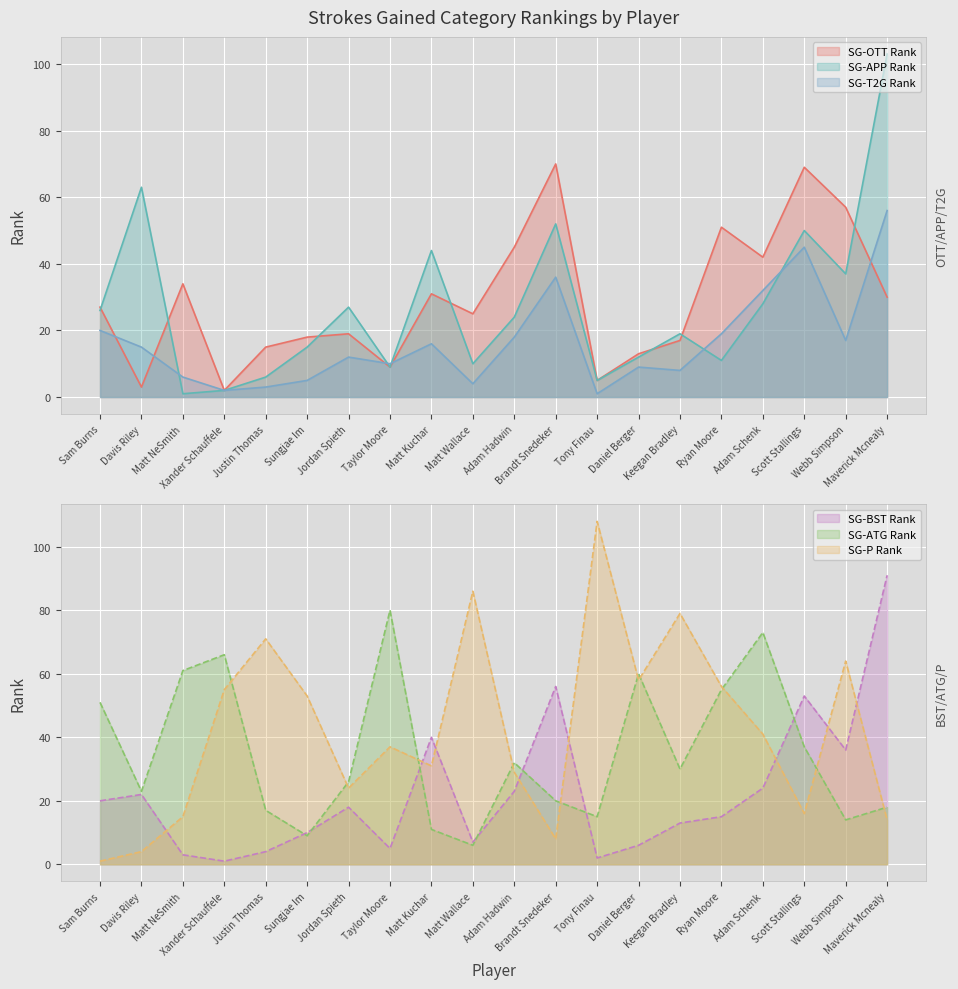

Reading left to right, transcribe all the data shown in this chart.

SG-OTT Rank: 27	3	34	2	15	18	19	9	31	25	45	70	5	13	17	51	42	69	57	30
SG-APP Rank: 26	63	1	2	6	15	27	9	44	10	24	52	5	12	19	11	28	50	37	103
SG-T2G Rank: 20	15	6	2	3	5	12	10	16	4	18	36	1	9	8	19	32	45	17	56
SG-BST Rank: 20	22	3	1	4	10	18	5	40	7	23	56	2	6	13	15	24	53	36	91
SG-ATG Rank: 51	23	61	66	17	9	26	80	11	6	32	20	15	60	30	55	73	37	14	18
SG-P Rank: 1	4	15	55	71	53	24	37	31	86	29	8	108	58	79	56	41	16	64	14